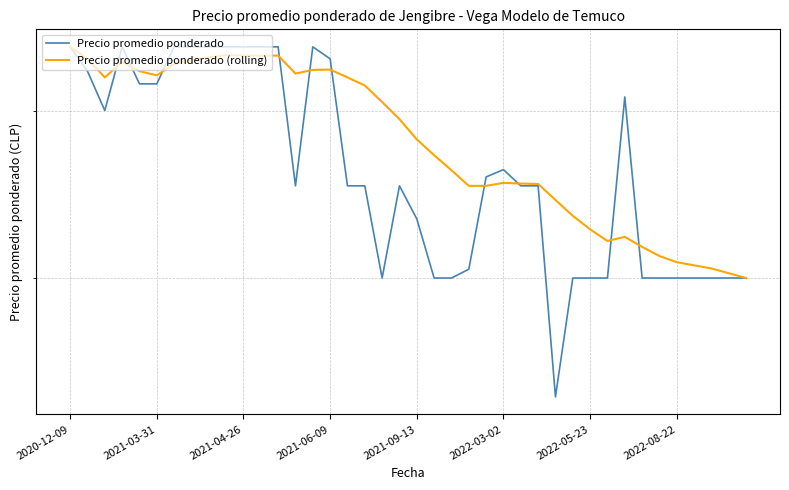

What is the value of the Precio promedio ponderado (rolling) point at the 25th from the left?

25000